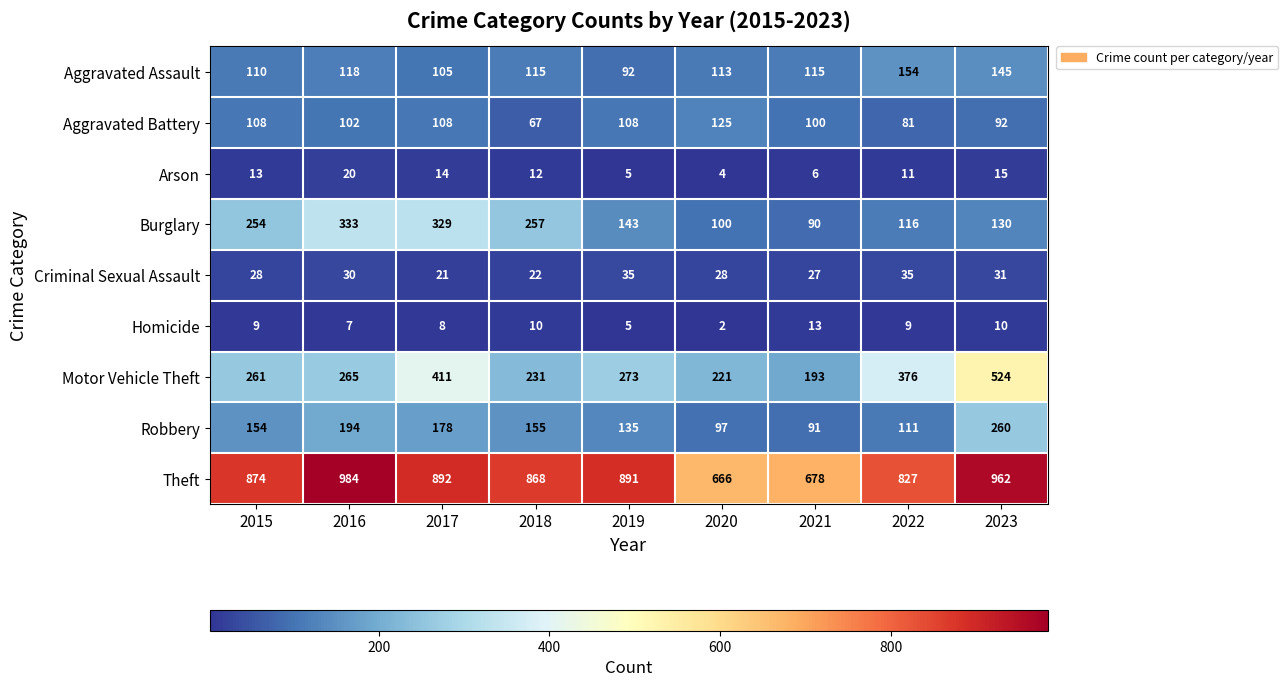

What is the sum of all Arson values?

100